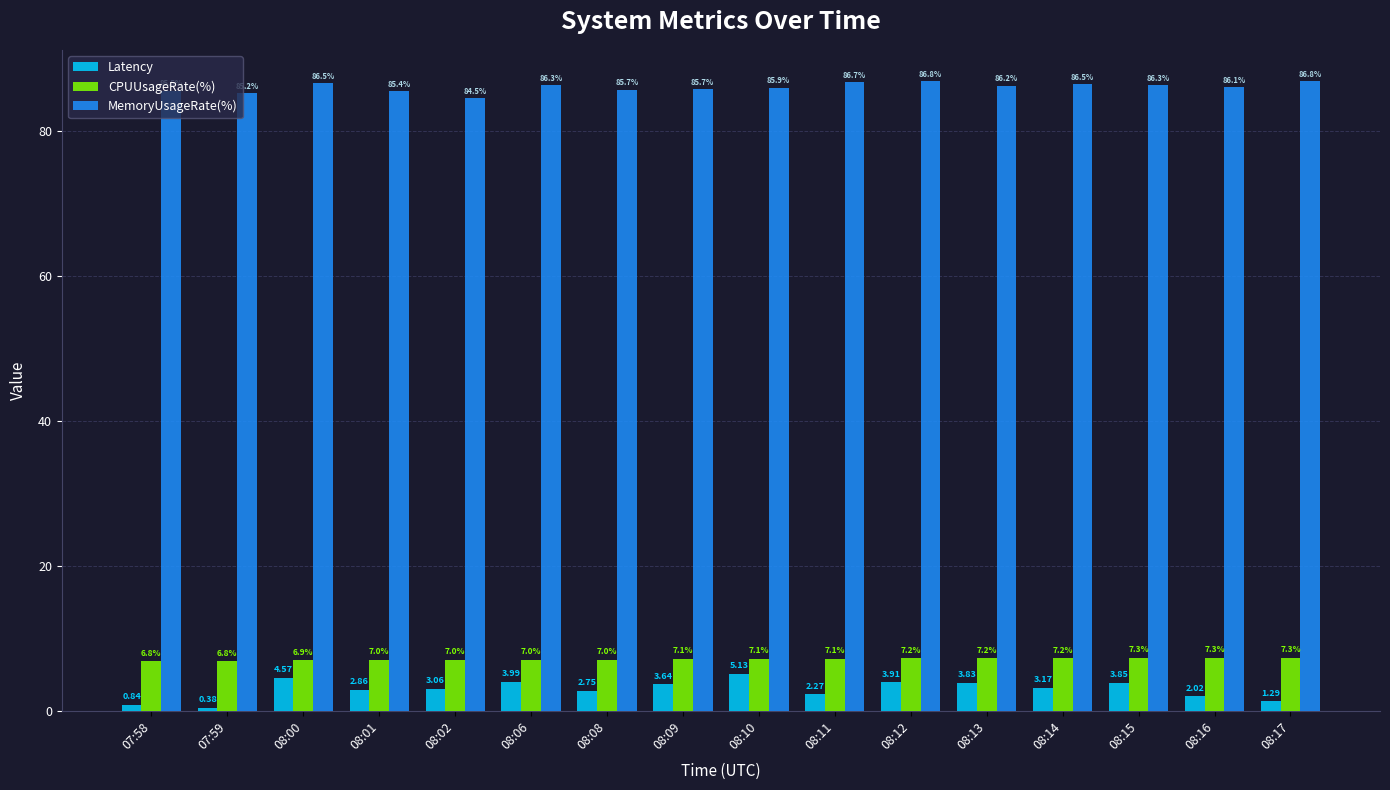

Is the value of CPUUsageRate(%) at 08:10 greater than the value of MemoryUsageRate(%) at 08:00?

No